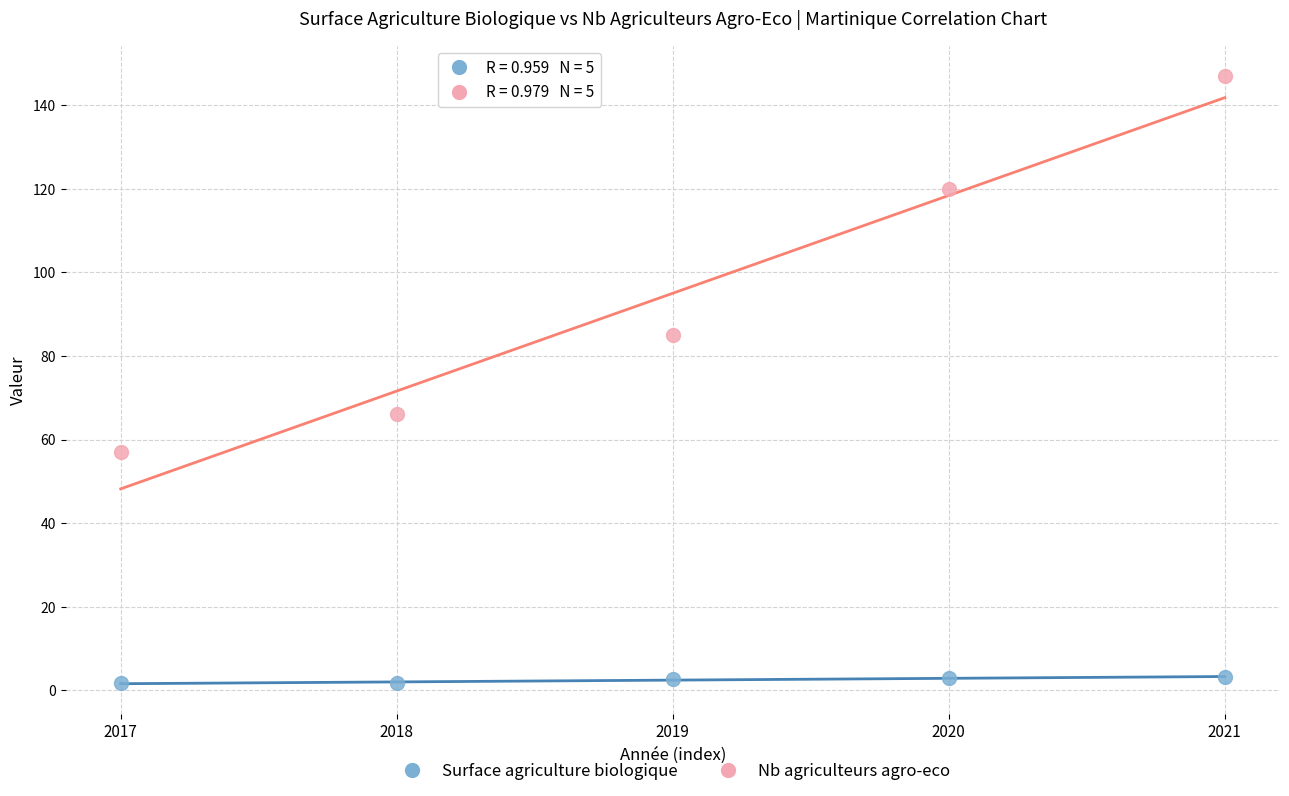

Which series reaches the maximum Y coordinate?

Nb agriculteurs agro-eco